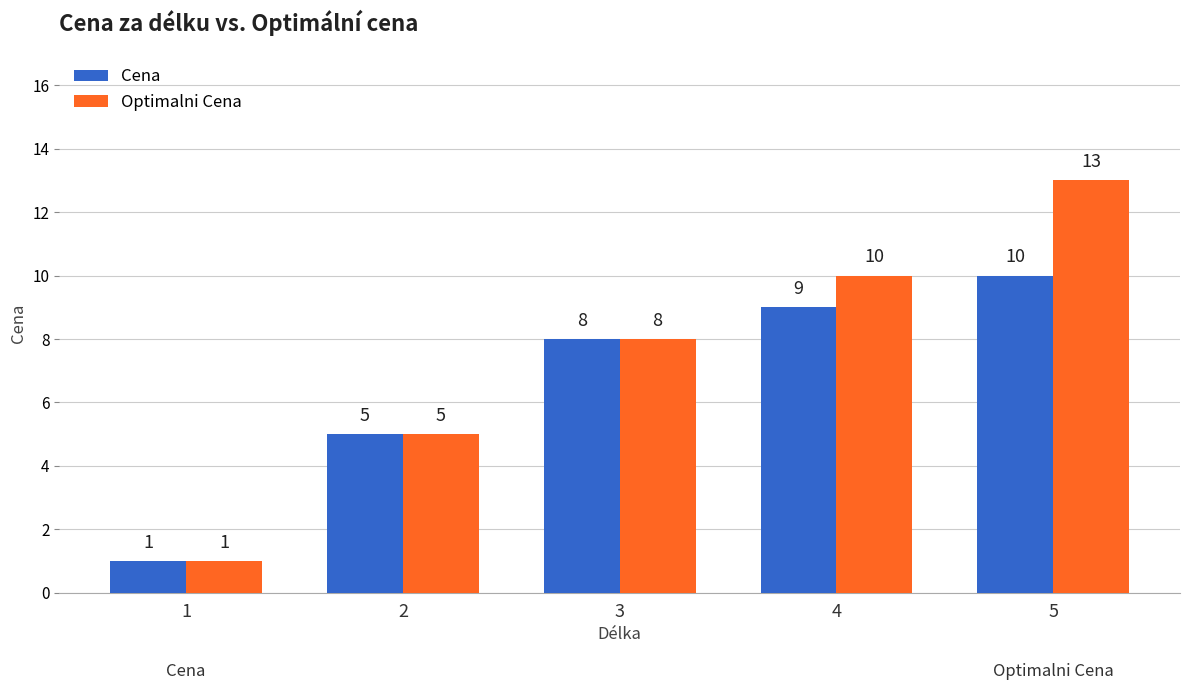

Rank the categories by Cena value from highest to lowest.

5, 4, 3, 2, 1